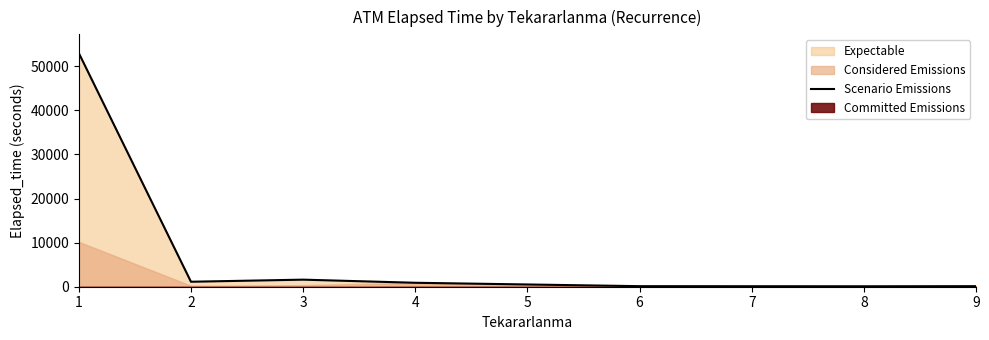

Where does the data first go above 895?

1